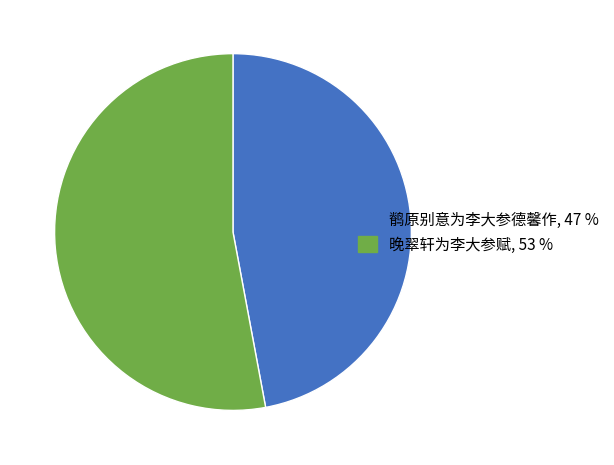

Is there a majority slice in this chart?

Yes